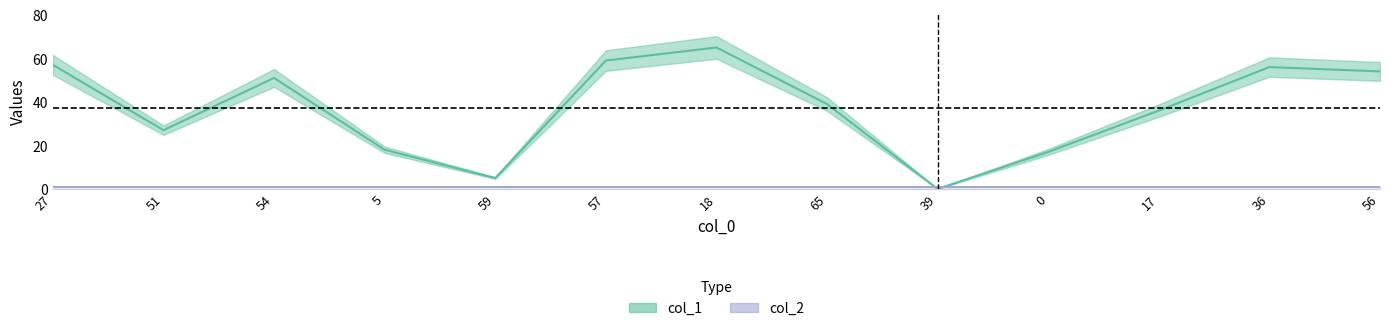

Where does the data first go above 39?

27